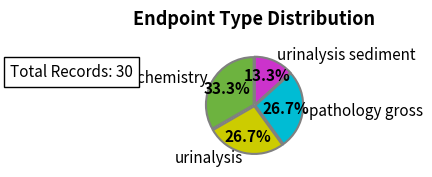

Do pathology gross and urinalysis sediment together represent more than half of the pie?

No